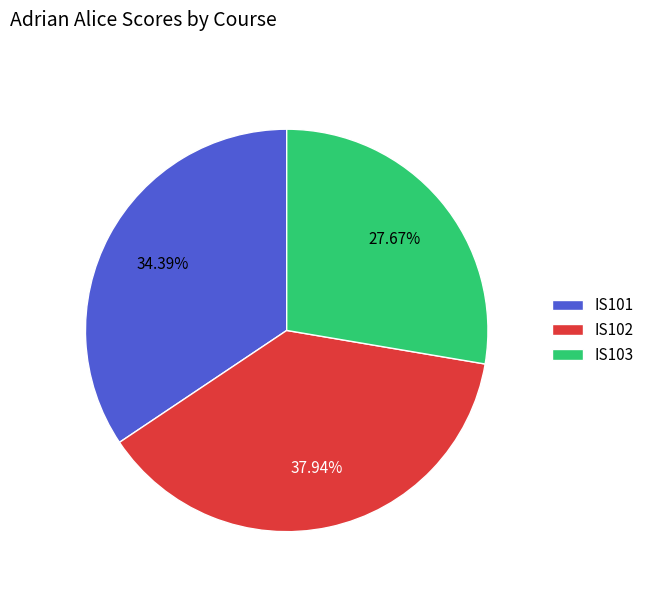

Is it true that IS102 is 38% of the pie?

True